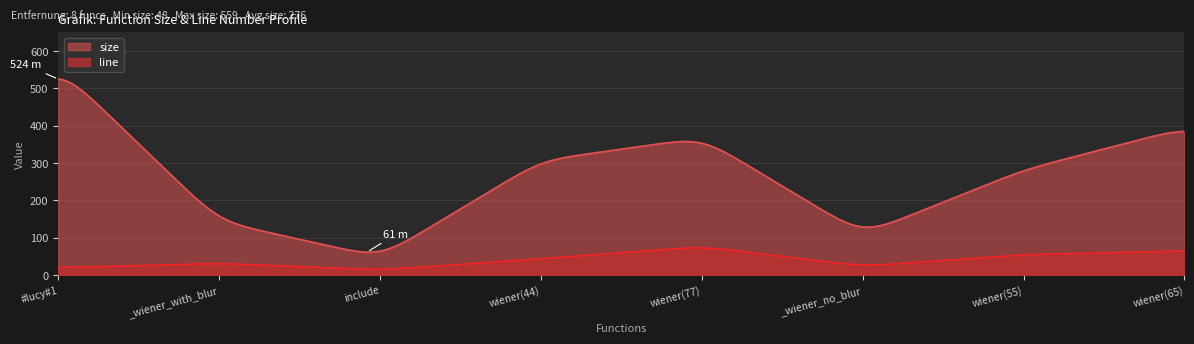

Where is line nearest to the value 45?

wiener(44)